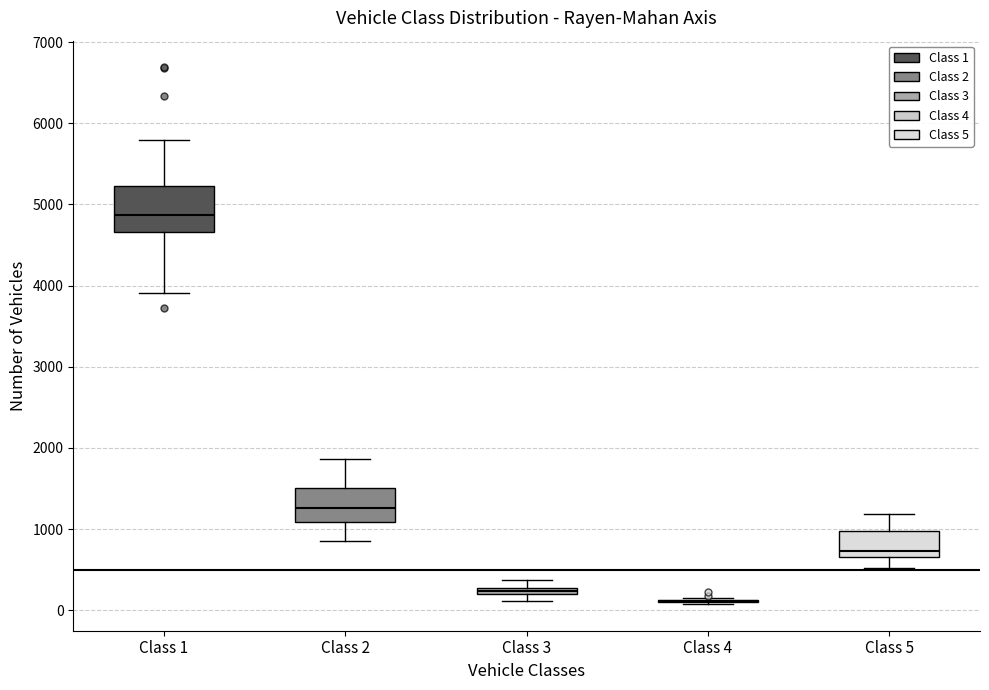

Comparing the boxes themselves (not the whiskers), which one is the tallest?

Class 1